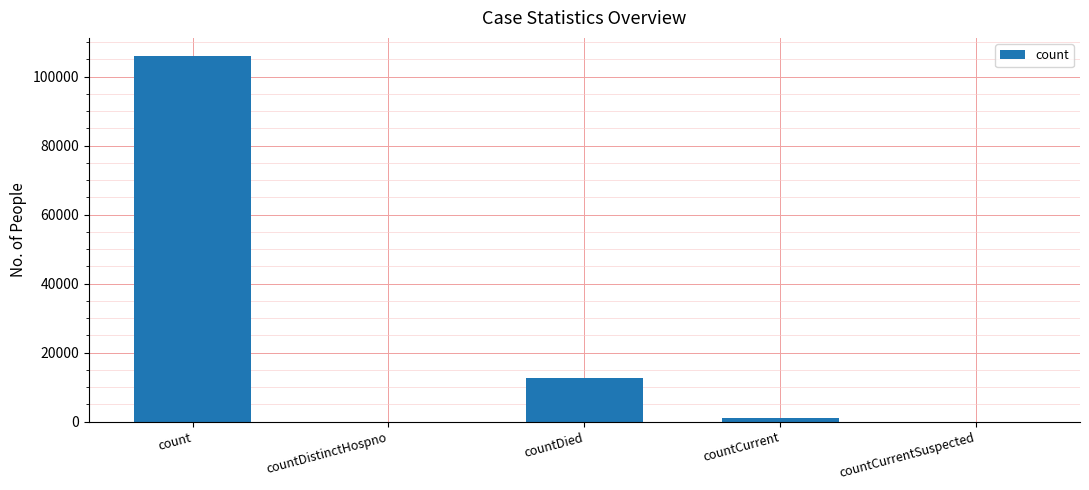

What is the sum of all values?

119618